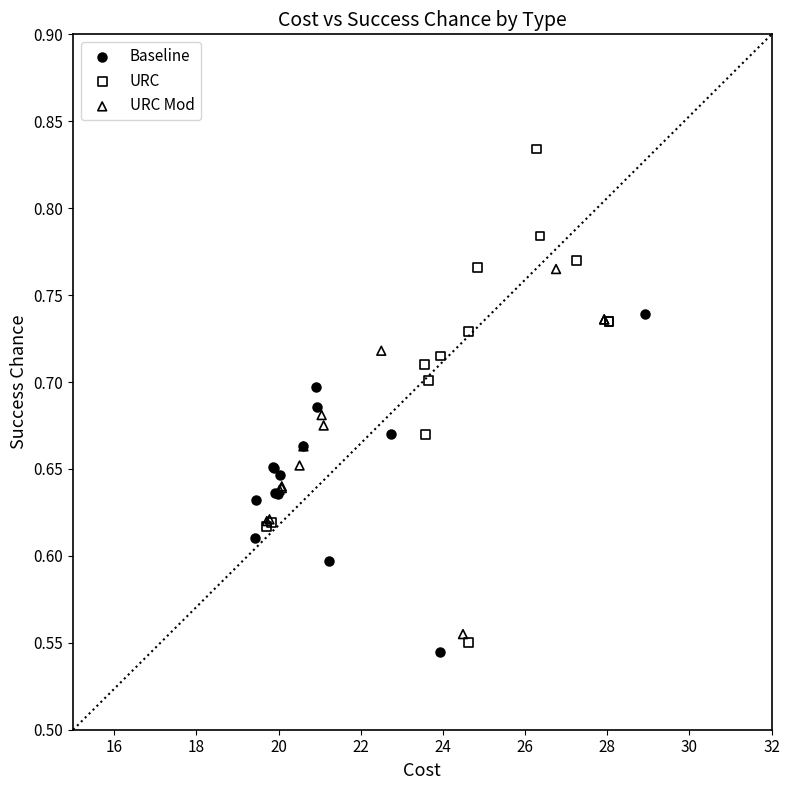

Which series contains the highest Y value?

URC